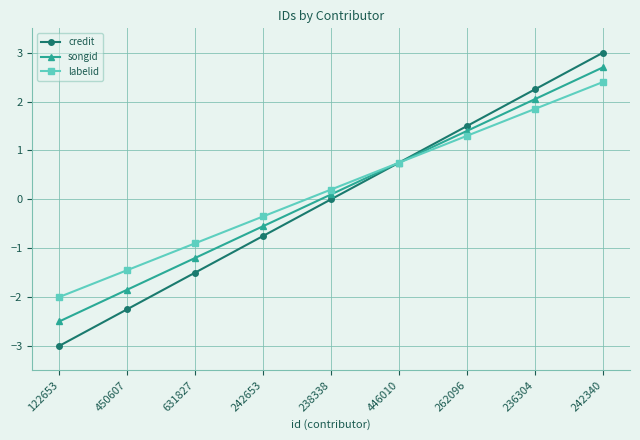

How many categories are shown in the chart?

9